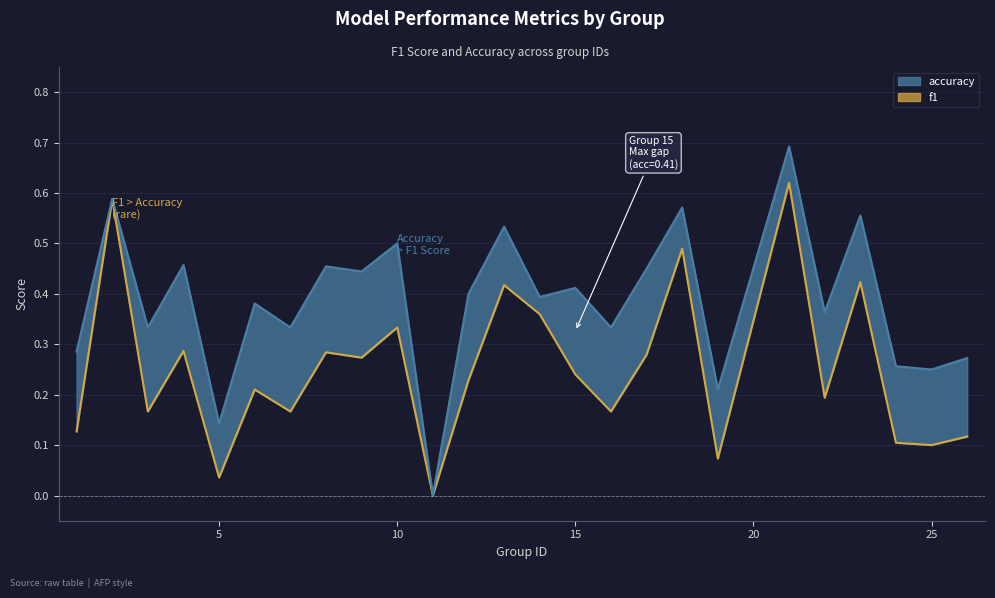

Reading left to right, what are all the values shown in this chart?

f1: 1=0.1	2=0.6	3=0.2	4=0.3	5=0.0	6=0.2	7=0.2	8=0.3	9=0.3	10=0.3	11=0.0	12=0.2	13=0.4	14=0.4	15=0.2	16=0.2	17=0.3	18=0.5	19=0.1	21=0.6	22=0.2	23=0.4	24=0.1	25=0.1	26=0.1
accuracy: 1=0.3	2=0.6	3=0.3	4=0.5	5=0.1	6=0.4	7=0.3	8=0.5	9=0.4	10=0.5	11=0.0	12=0.4	13=0.5	14=0.4	15=0.4	16=0.3	17=0.5	18=0.6	19=0.2	21=0.7	22=0.4	23=0.6	24=0.3	25=0.2	26=0.3